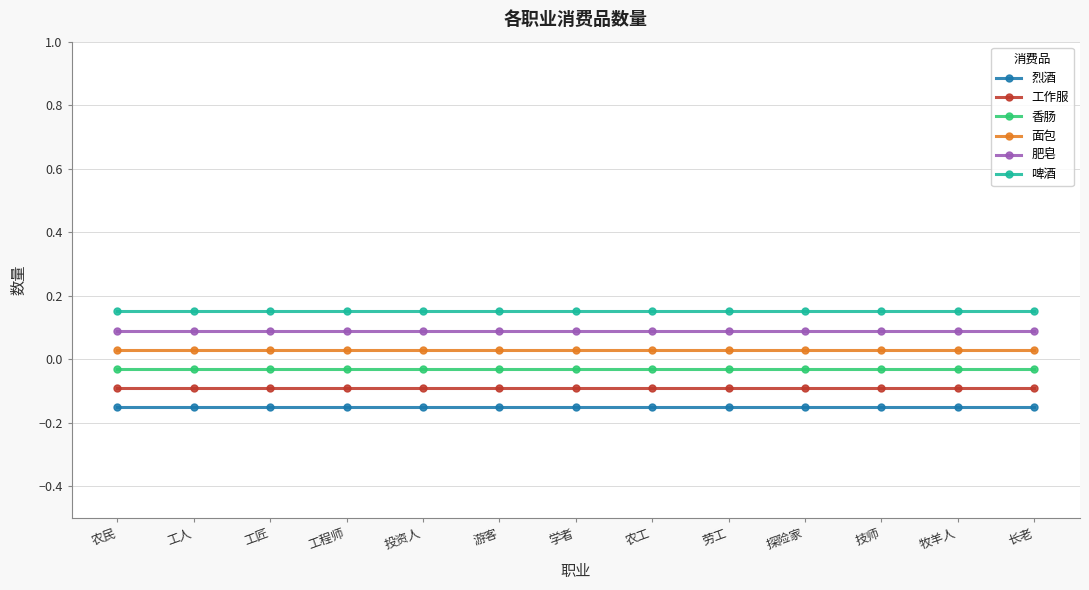

The 工作服 series shows -0.1 at 学者. True or false?

True